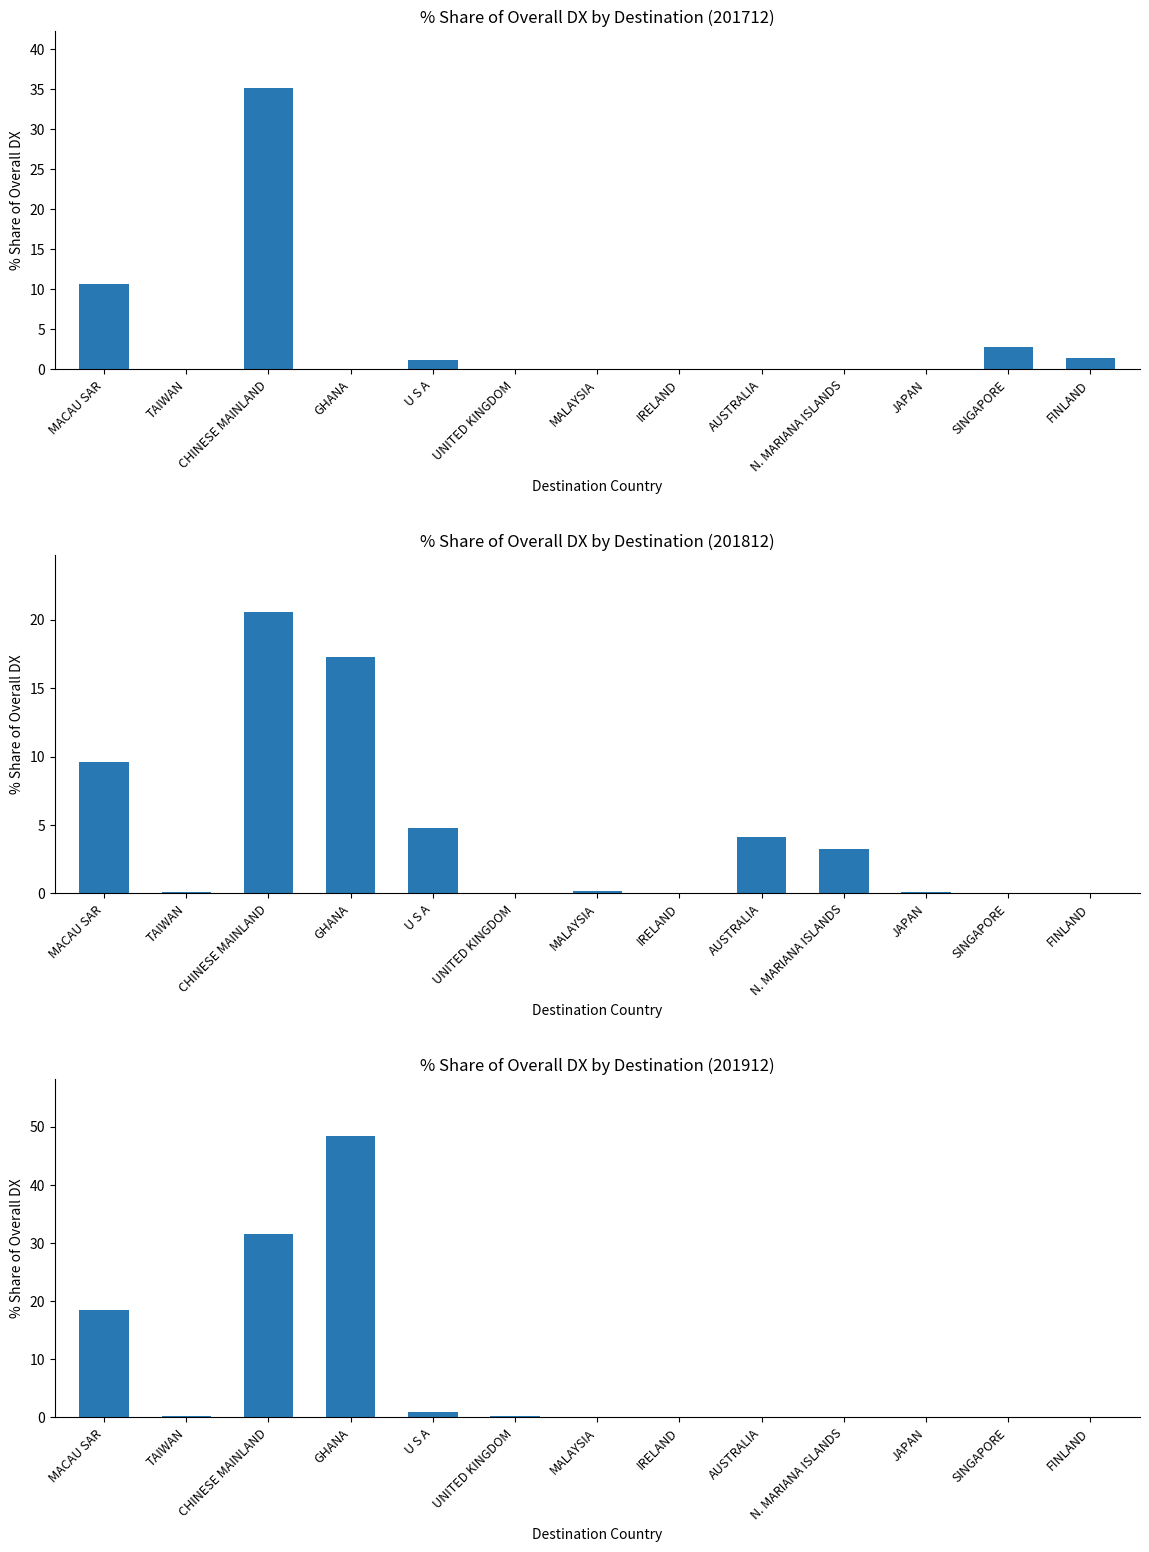

What is the label of the 8th bar from the left?

IRELAND